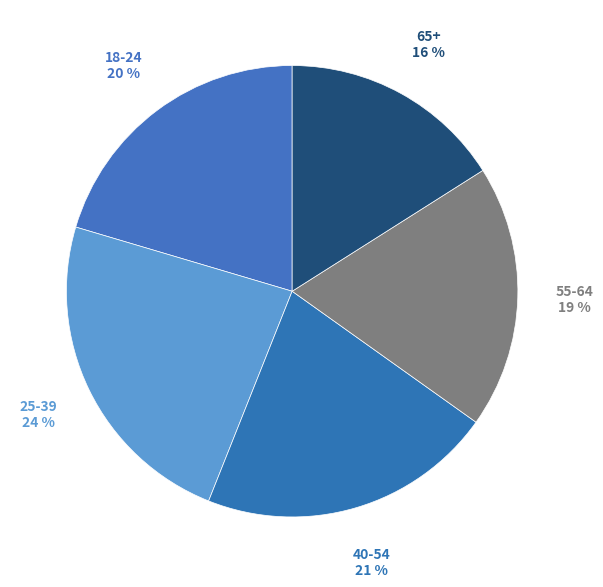

How many segments does this pie chart have?

5